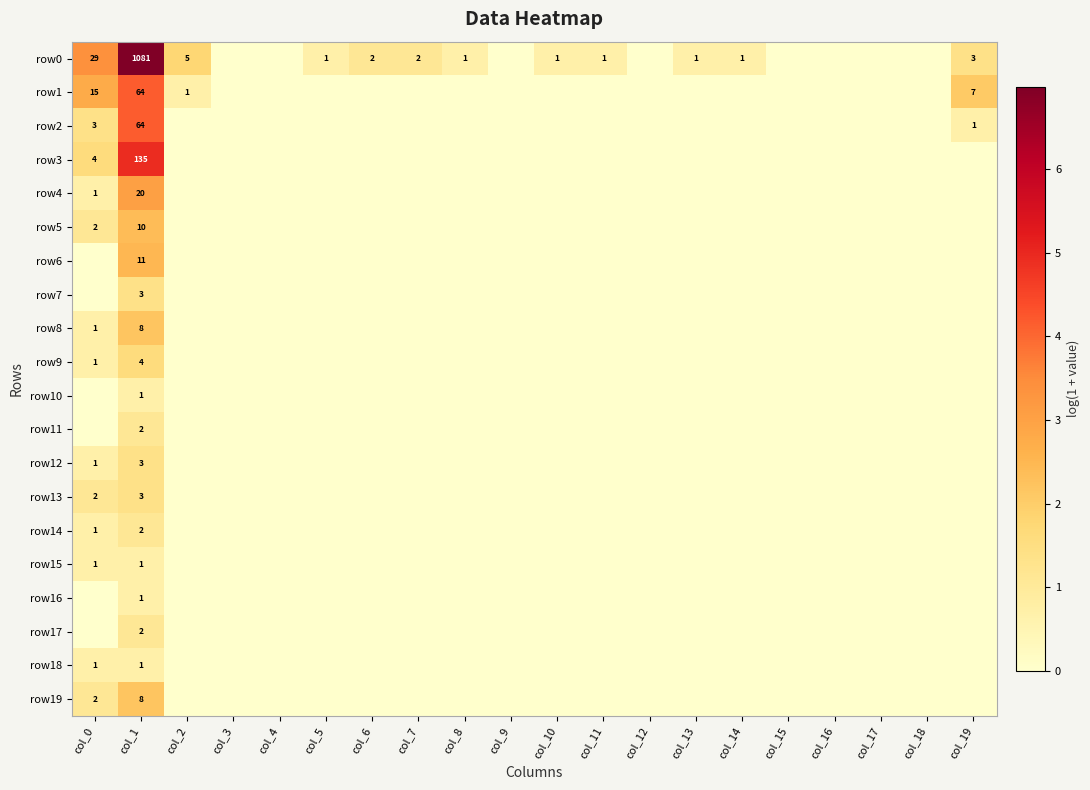

What is the spread (max minus min) of values at col_1?

1080